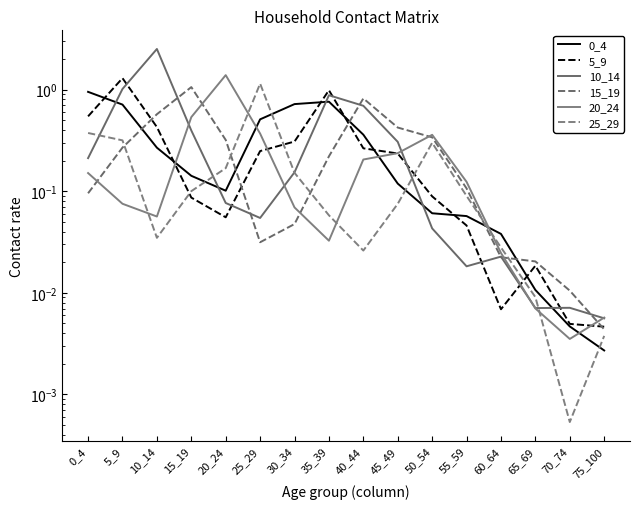

True or false: 0_4 has more than 1 points higher than both neighbors.

False